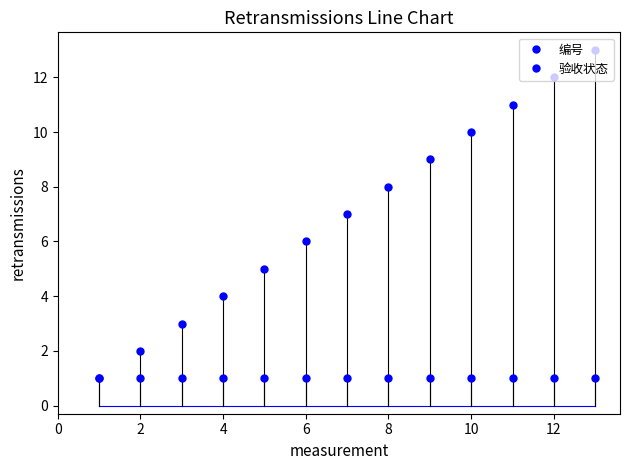

Is this an area chart (filled region under the line)?

No